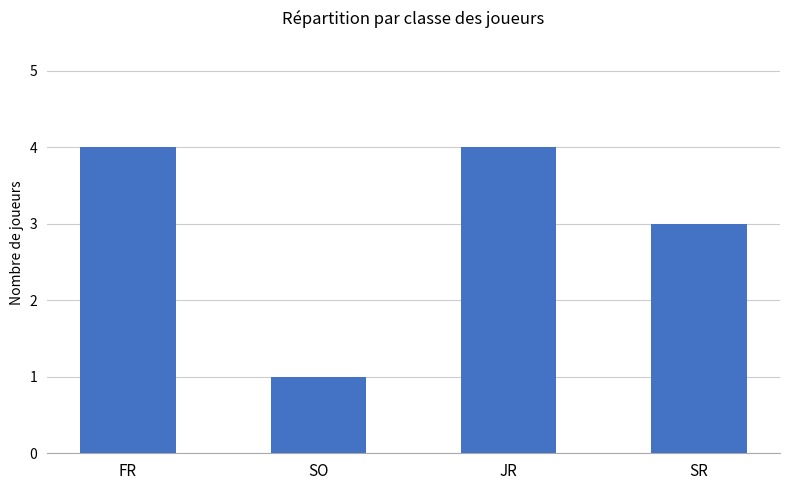

What is the difference between the values at SR and FR?

1